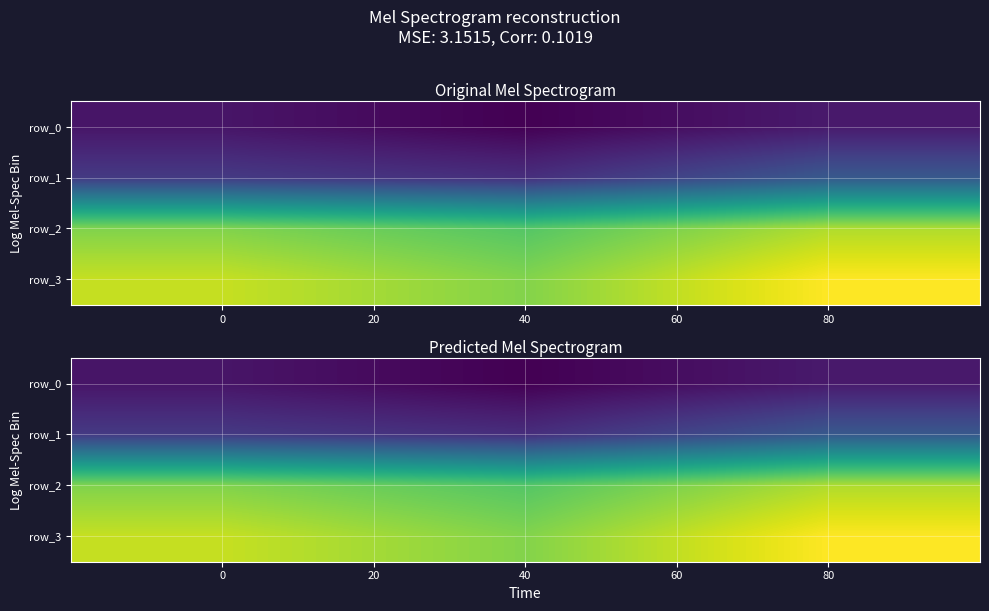

What is the total value across all series at 40?

872.0